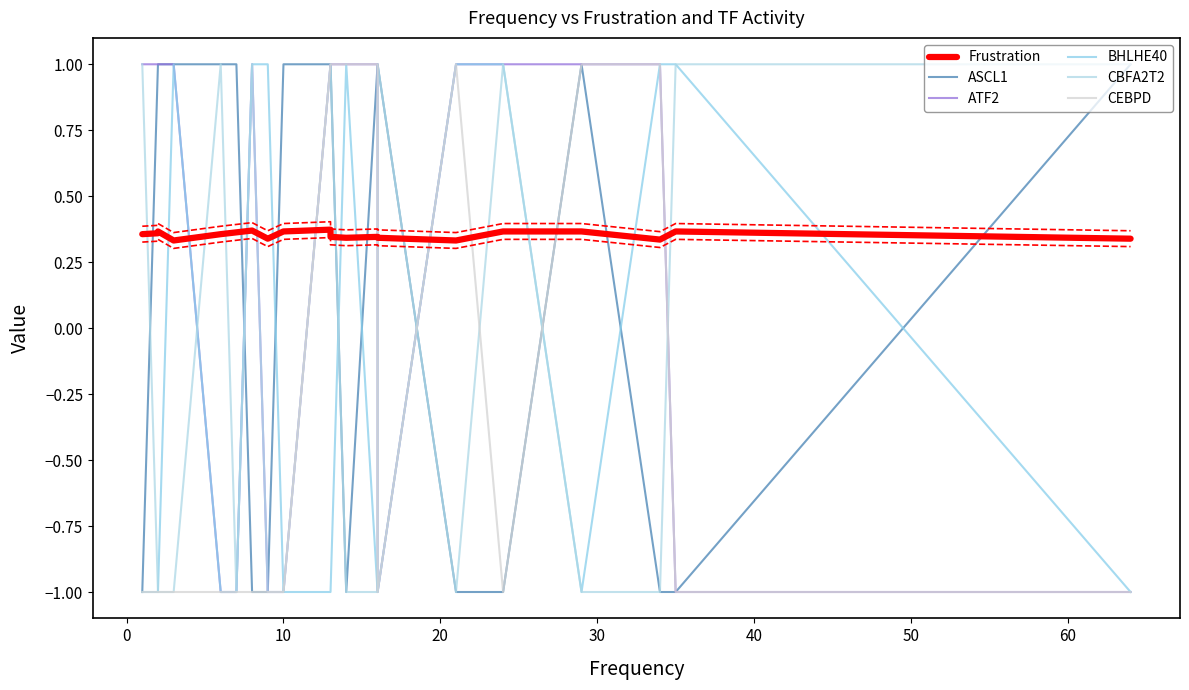

True or false: ATF2 and ASCL1 intersect in this chart.

True